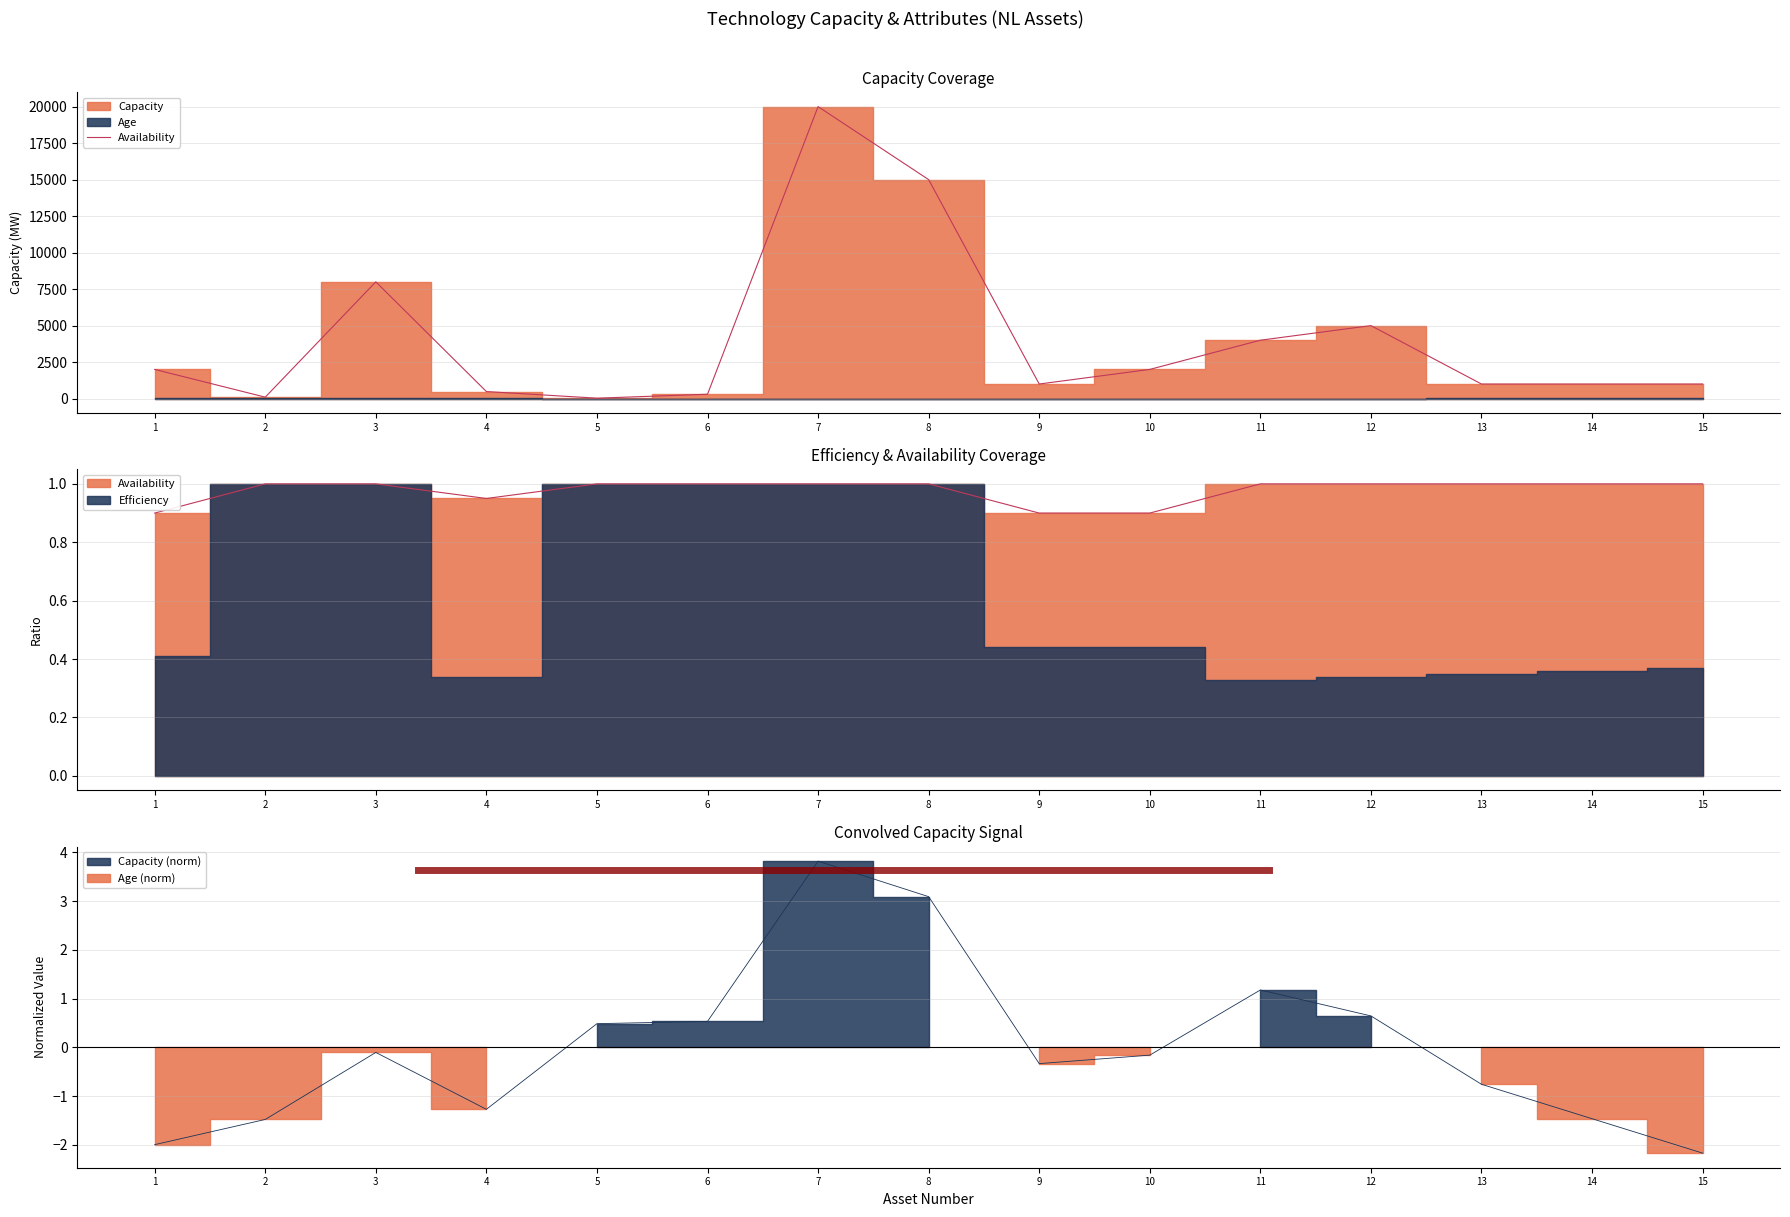

What is the ratio of the value at 15 to the value at 3?

0.1